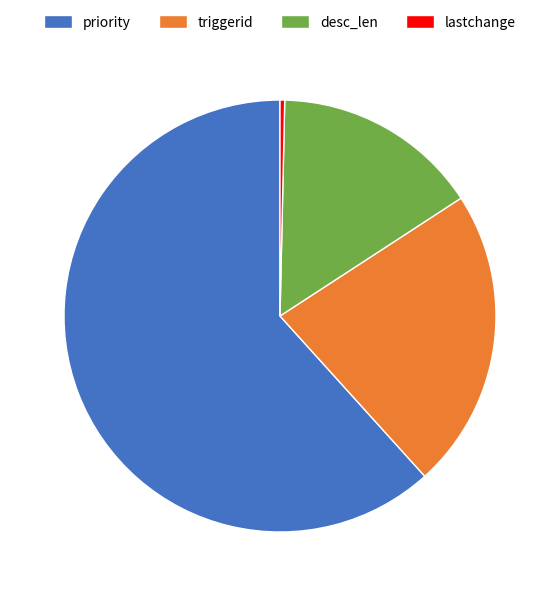

Between priority and triggerid, which is larger?

priority